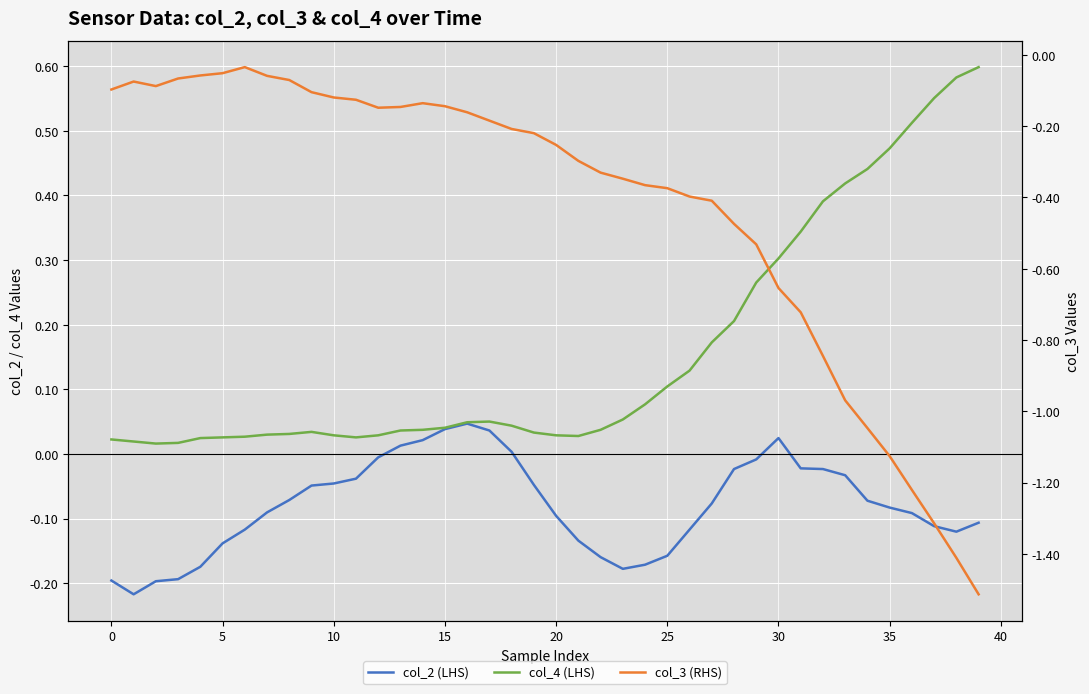

After their last crossing, which series has the higher values: col_2 (LHS) or col_3 (RHS)?

col_2 (LHS)